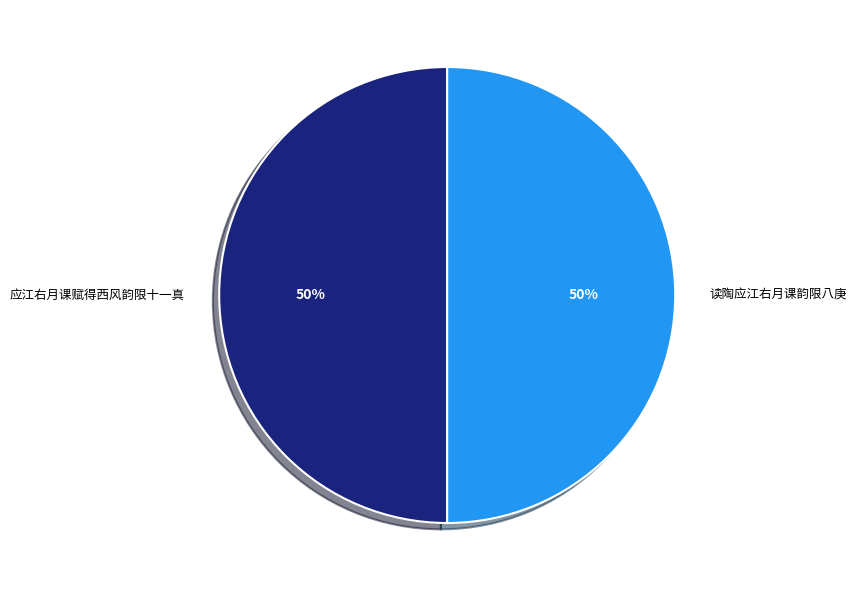

What percentage is the 读陶应江右月课韵限八庚 slice, to the nearest percent?

50%